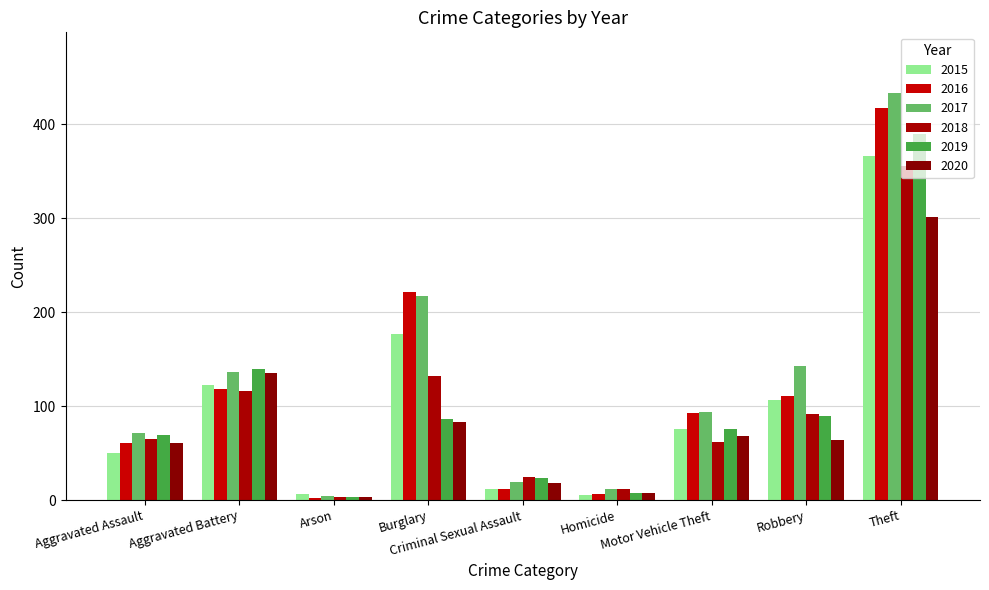

What is the maximum value shown in the chart?

433